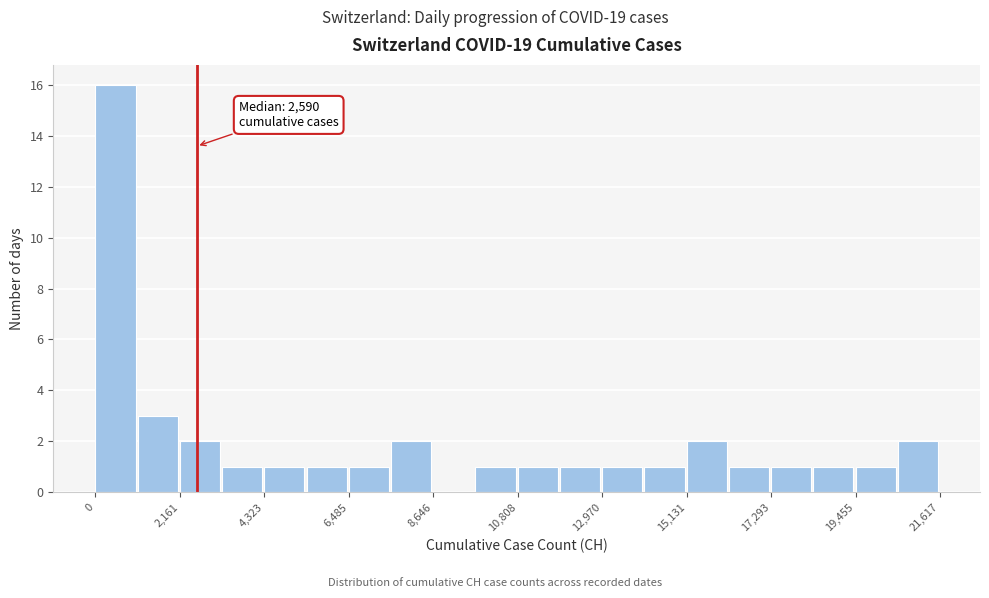

Read against the x-axis, roughly where is the centre of the tallest bar?

500